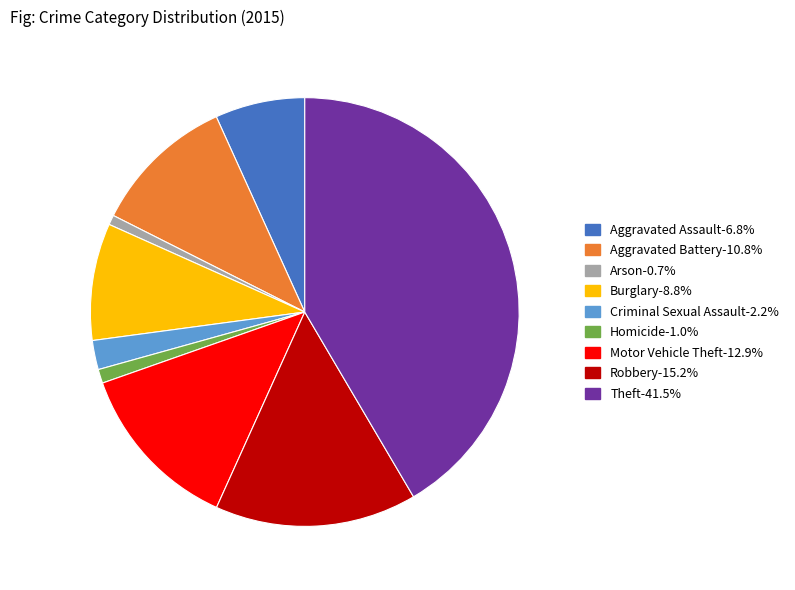

The Burglary slice represents 9% of the pie. True or false?

True